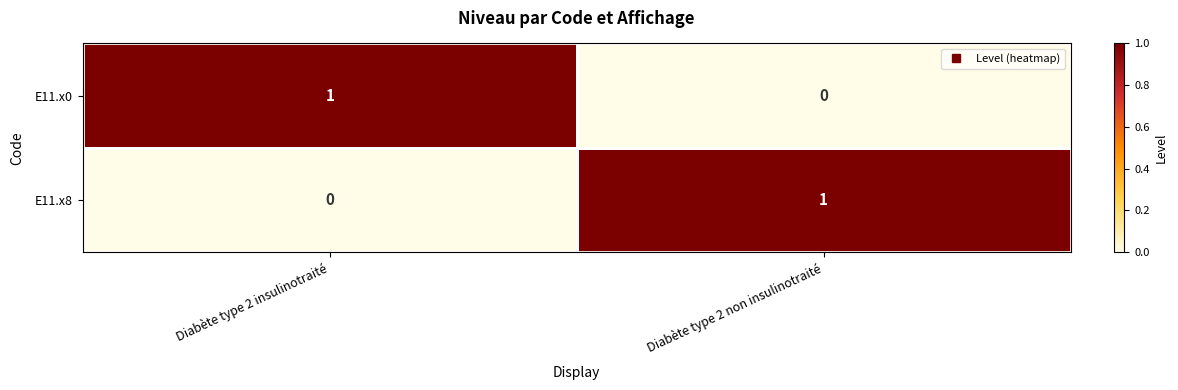

The E11.x8 series shows -1 at Diabète type 2 insulinotraité. True or false?

False